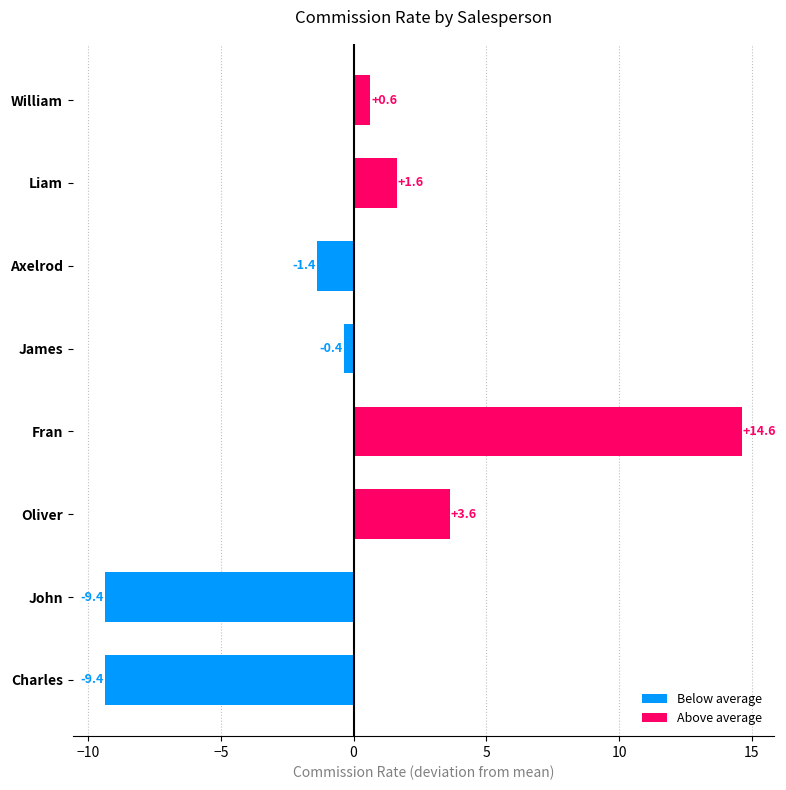

Where is the data nearest to the value 2?

Liam